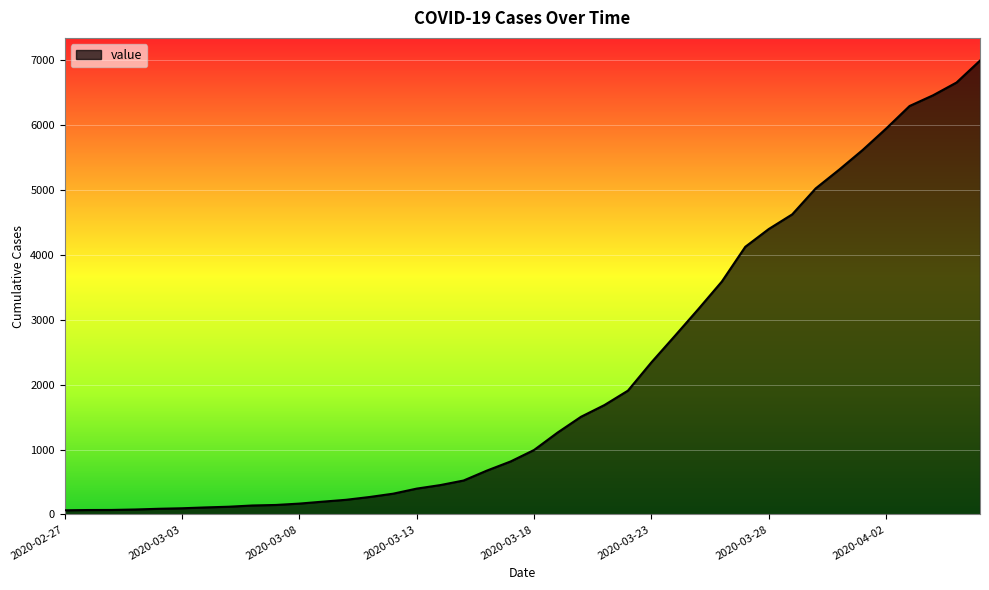

What is the difference between the maximum and minimum values?

6931